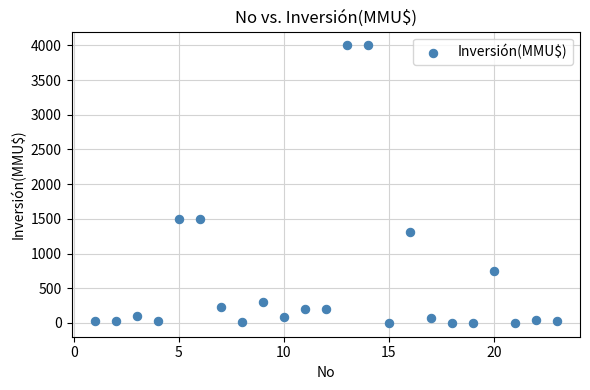

What is the range of Y values (max minus min)?

4000